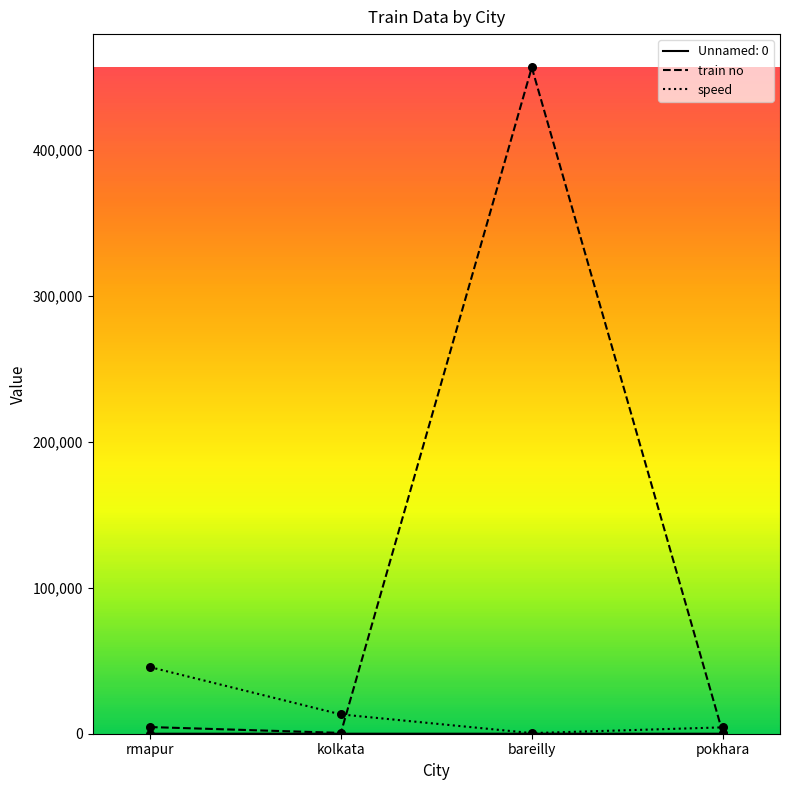

What is the total value across all series at bareilly?

457226